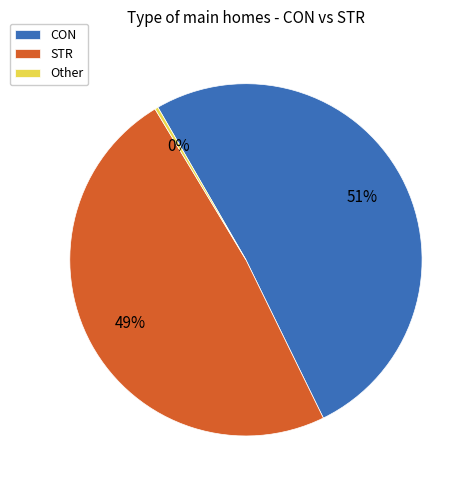

To the nearest percent, what percentage of the pie is CON?

51%